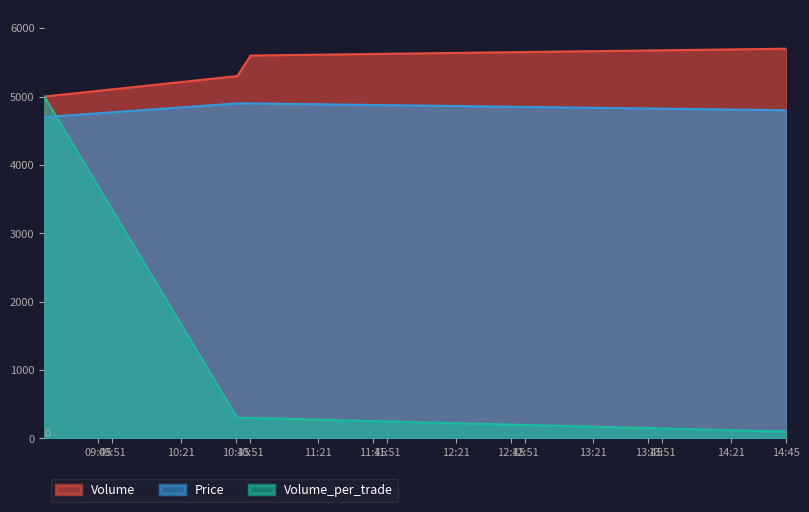

Rank the categories by Volume_per_trade value from highest to lowest.

2021-10-11 09:21:30, 2021-10-11 10:45:40, 2021-10-11 10:51:28, 2021-10-11 14:45:04